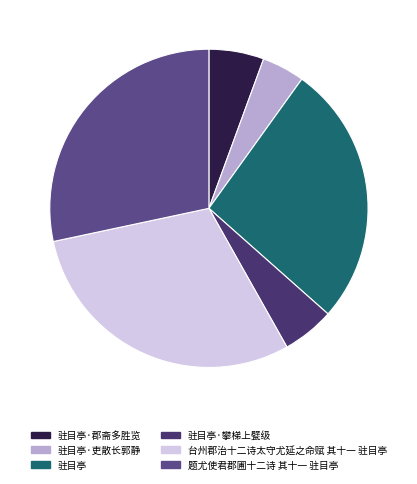

How many segments does this pie chart have?

6